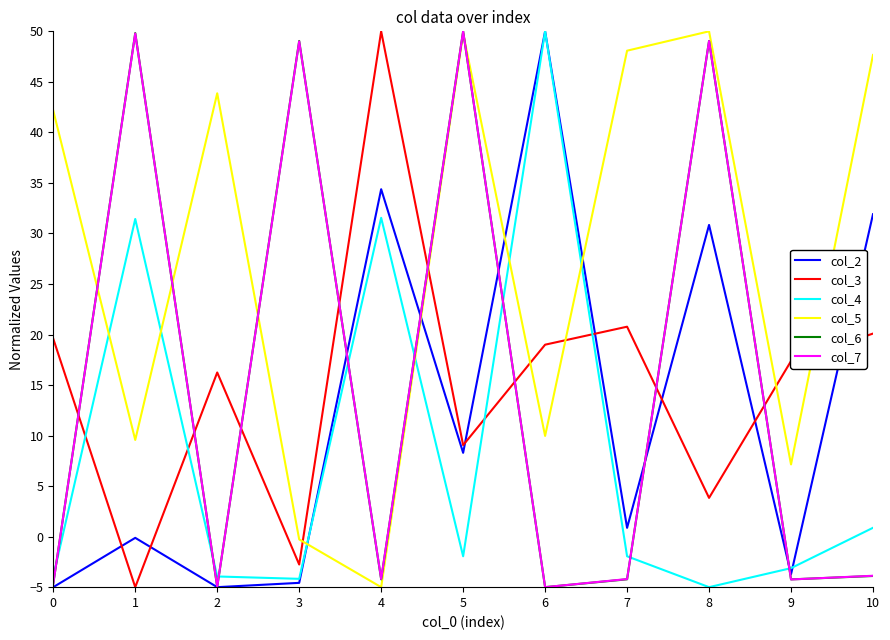

What is the difference between the maximum and minimum values in the col_3 series?

55.0